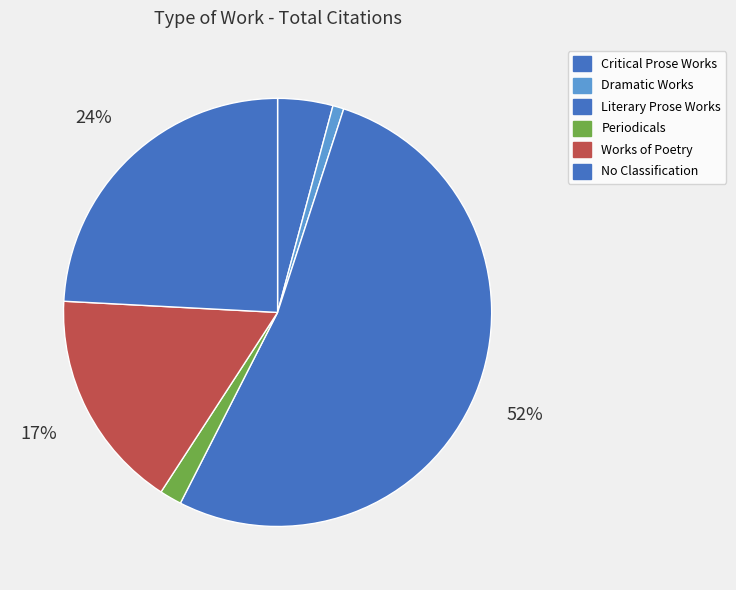

Which category accounts for the majority?

Literary Prose Works